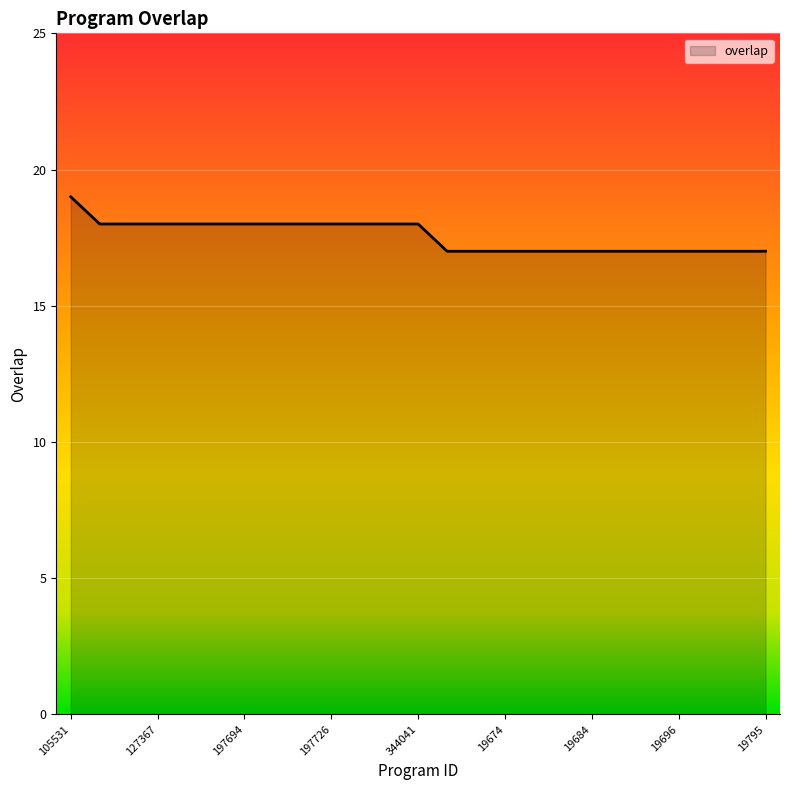

What is the maximum value shown in the chart?

19